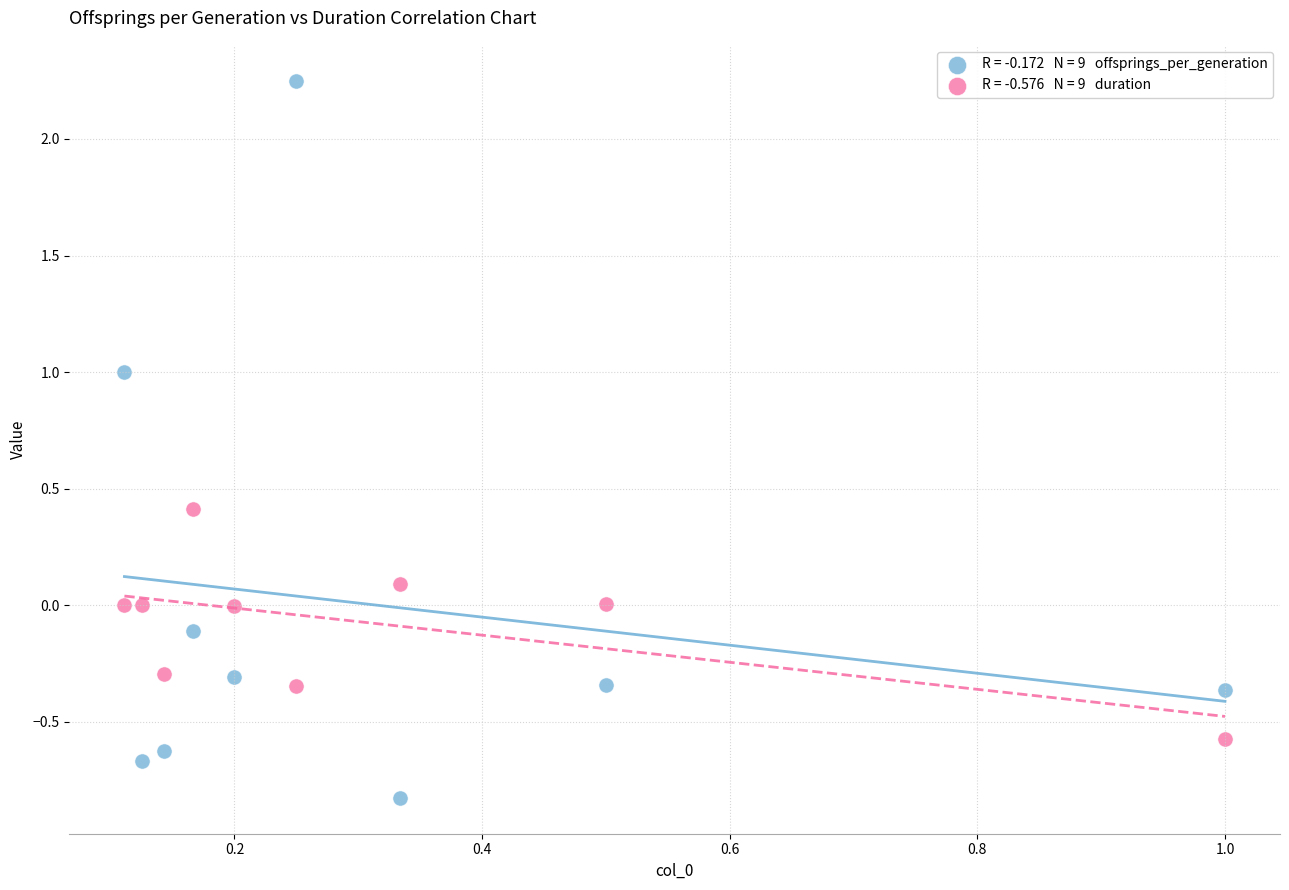

Across all data points, what is the range of X values (max minus min)?

0.9